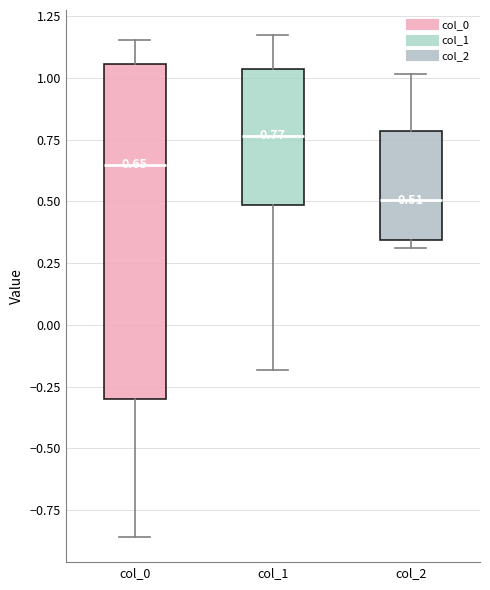

Which box's median line is the highest?

col_1